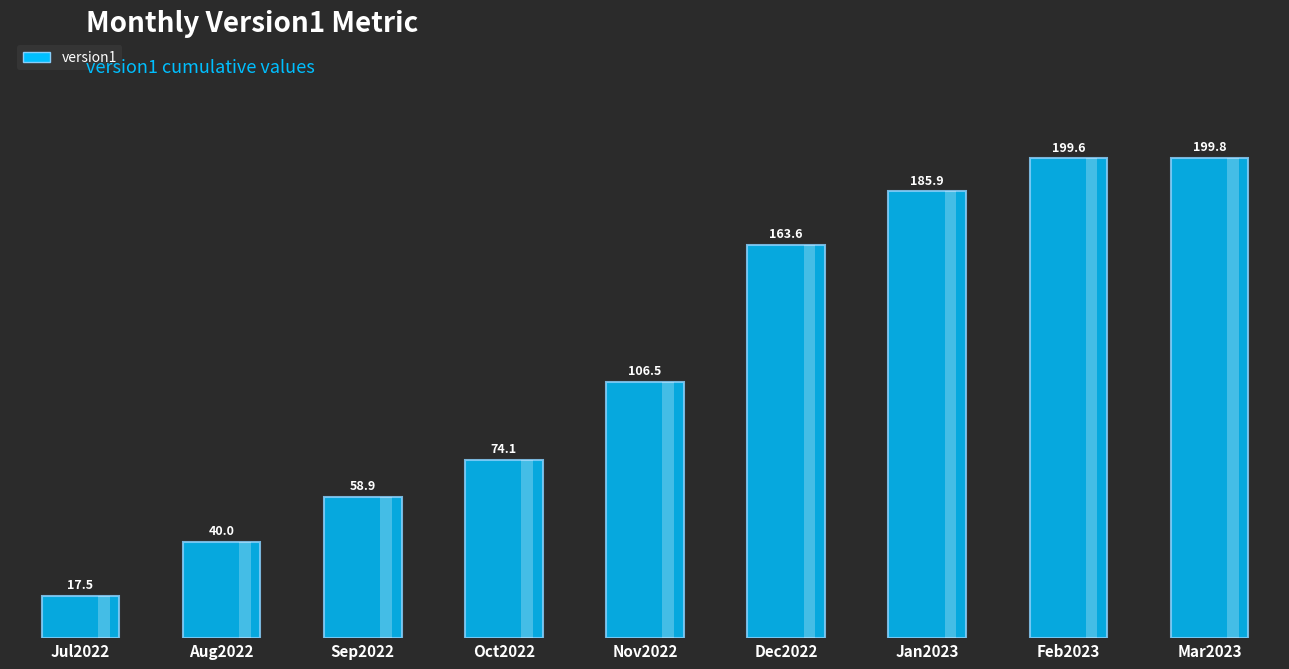

What is the label of the 2nd bar from the left?

Aug2022